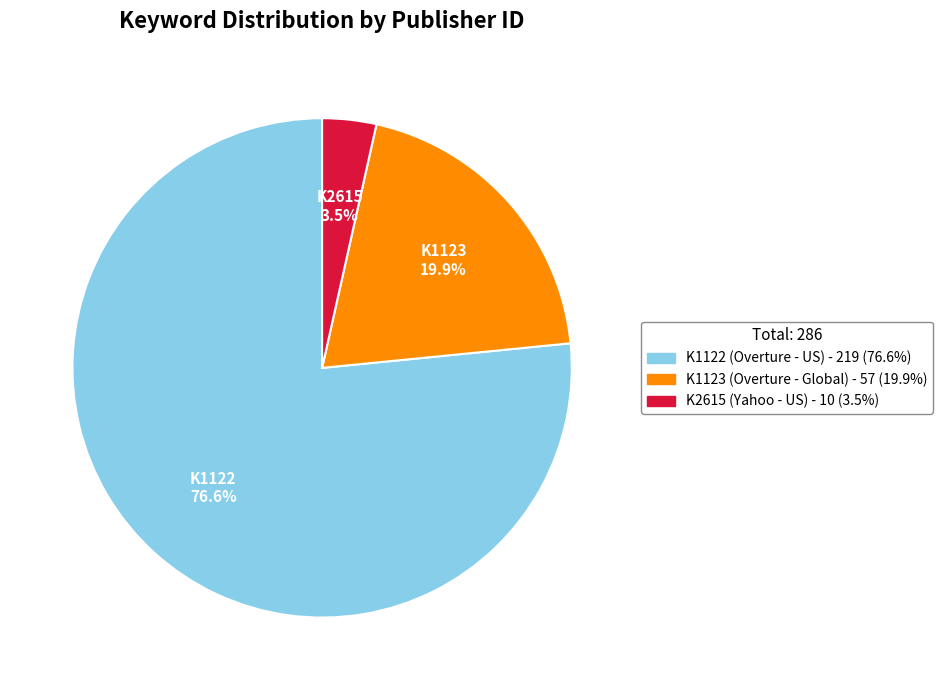

Is there any slice that represents more than half of the pie?

Yes